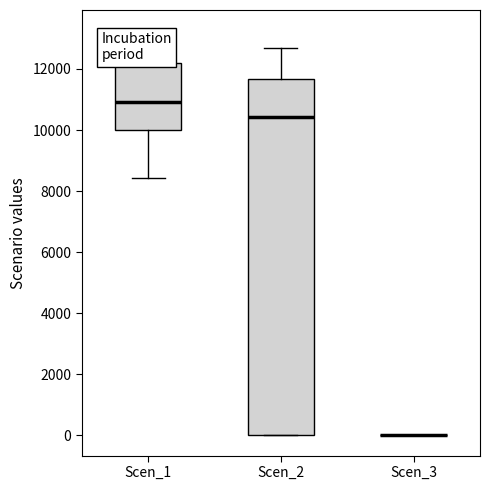

Reading left to right, transcribe this box plot: for each box, give where its median line is, the range the box spans, and where its two whiskers end, as read against the y-axis. The values are not printed on the chart, so give them approximately, as read against the axis.

Scen_1: median 11000, box 10000 to 12200, whiskers 8400 to 13200
Scen_2: median 10400, box 0 to 11600, whiskers 0 to 12600
Scen_3: box collapsed to a line at 0, whiskers 0 to 0